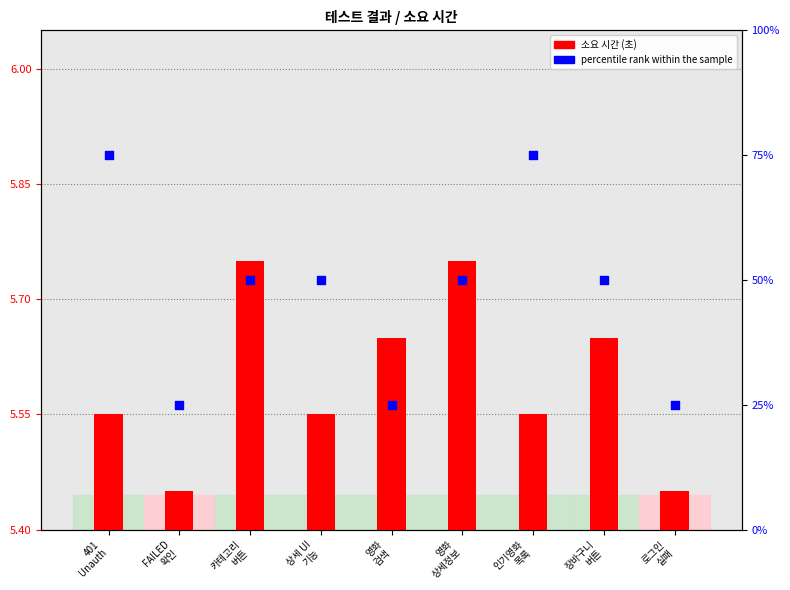

Is the value of percentile rank within the sample at 상세 UI
기능 greater than the value of 소요 시간 (초) at 장바구니
버튼?

Yes